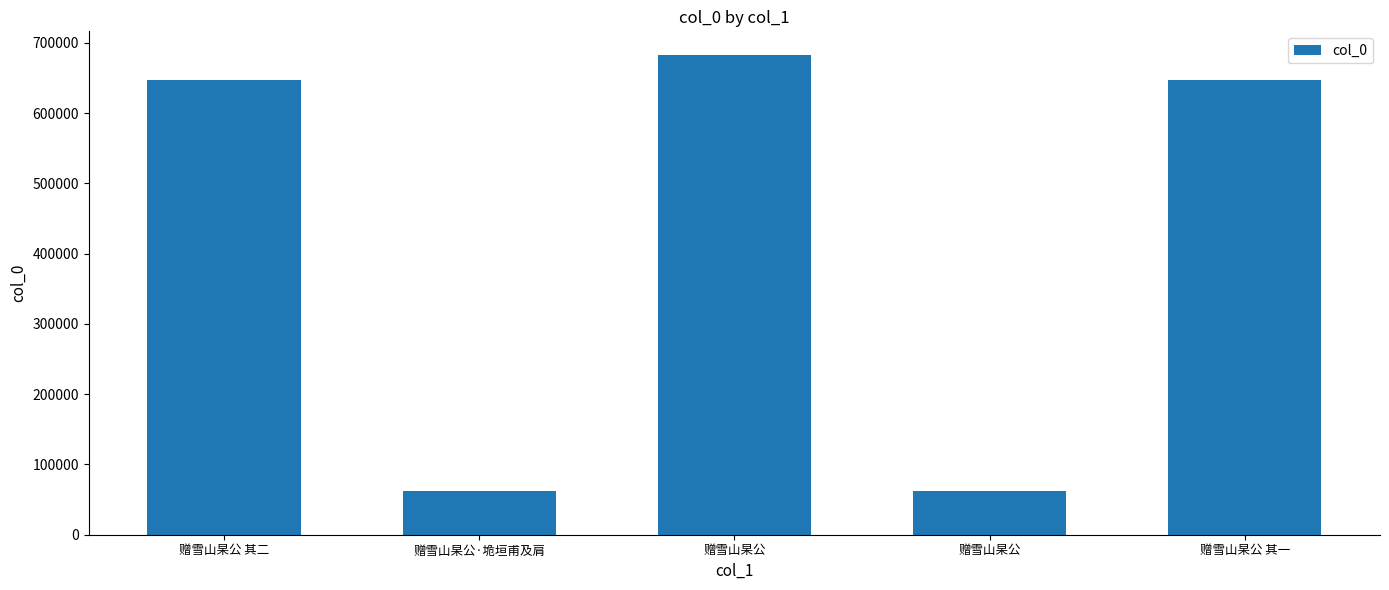

Are the bars horizontal?

No